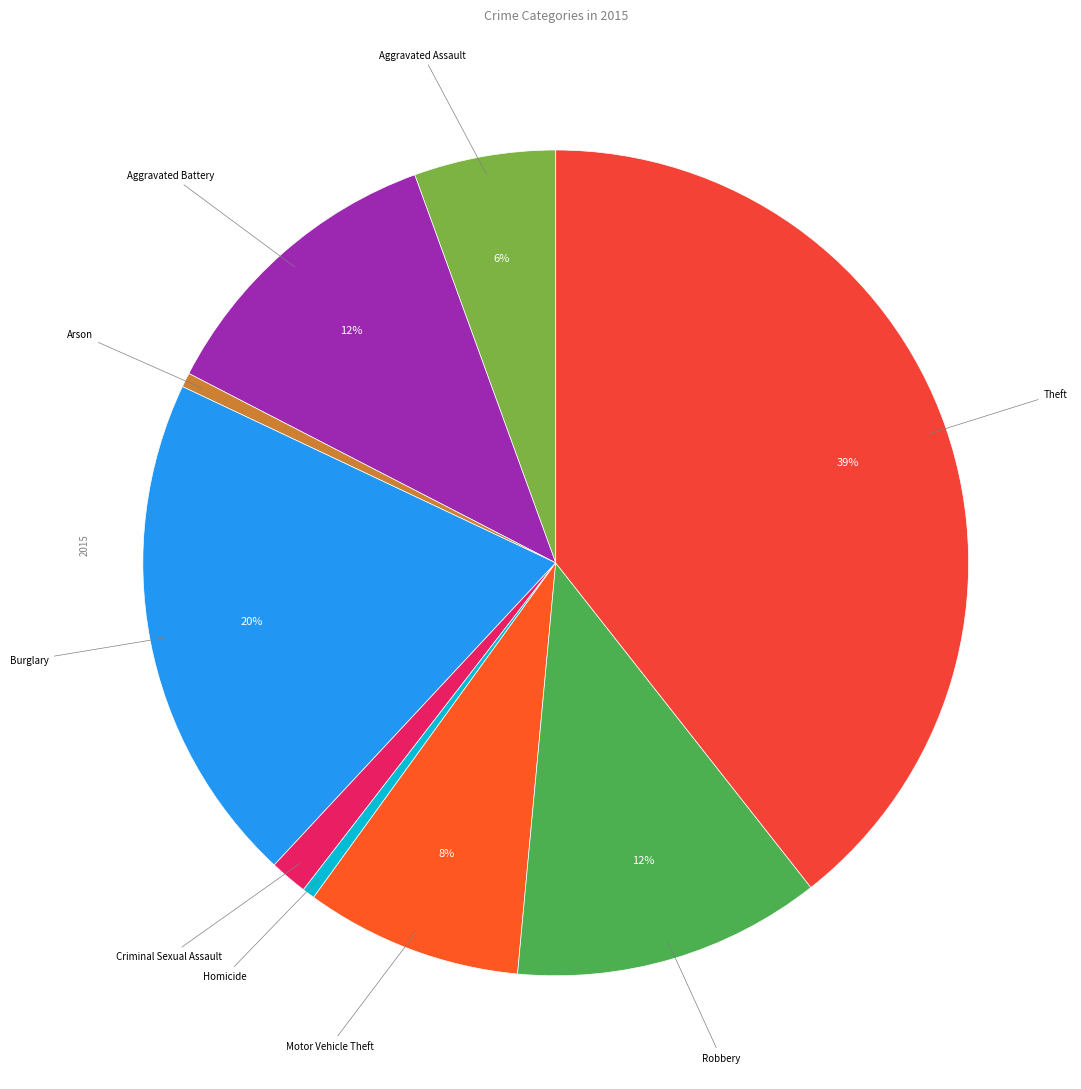

How many slices are in this pie chart?

9